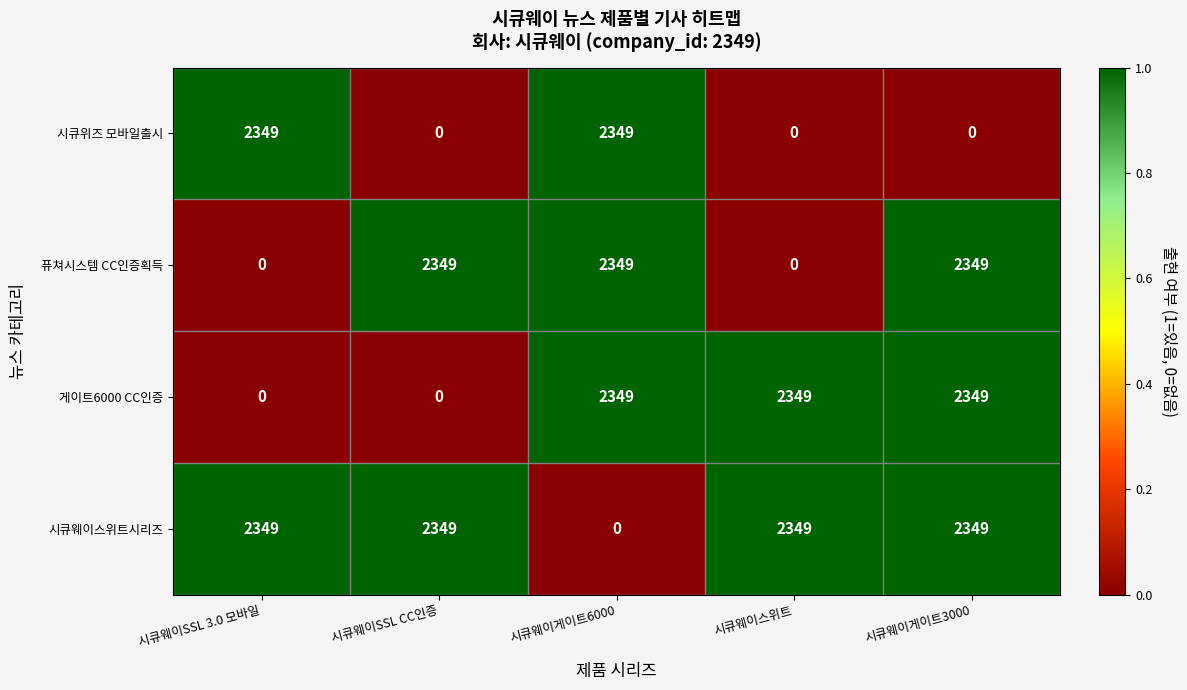

Count the 퓨쳐시스템 CC인증획득 values in the range 0 to 2349.

5